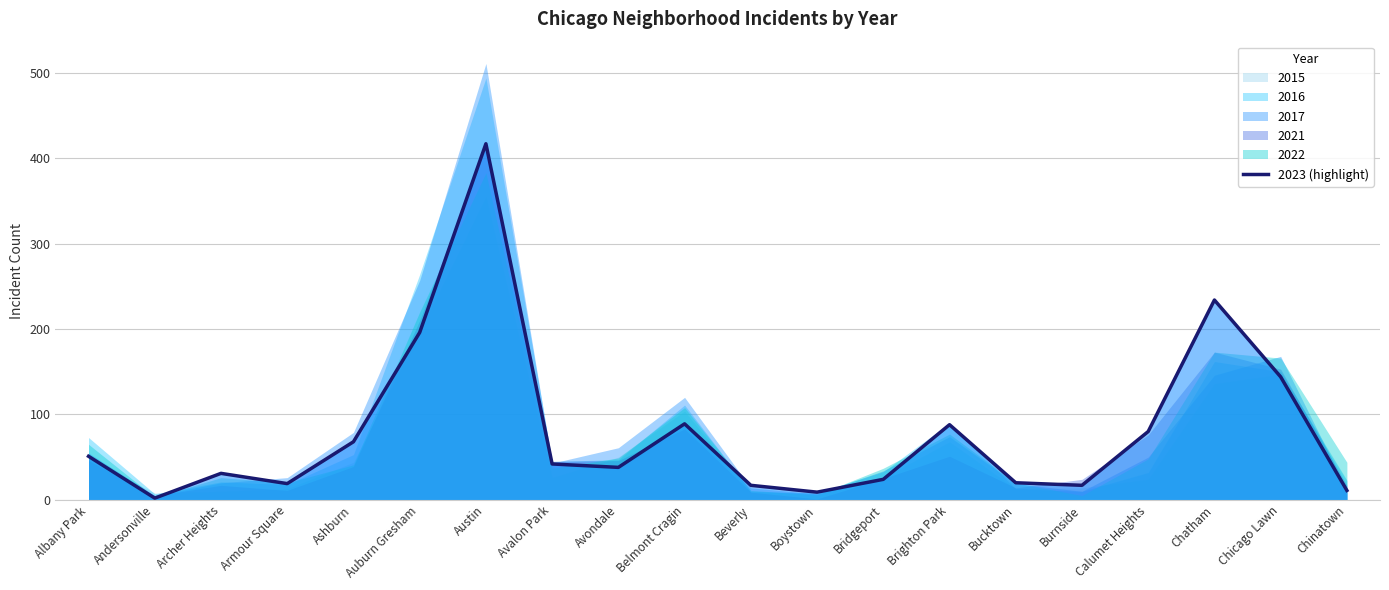

Where is the data nearest to the value 209?

Auburn Gresham